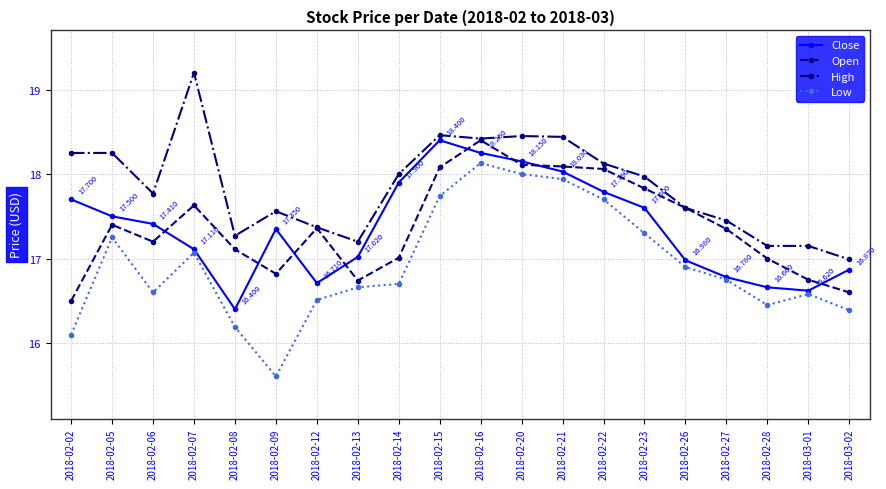

What is the difference between the maximum and minimum values in the Close series?

2.0